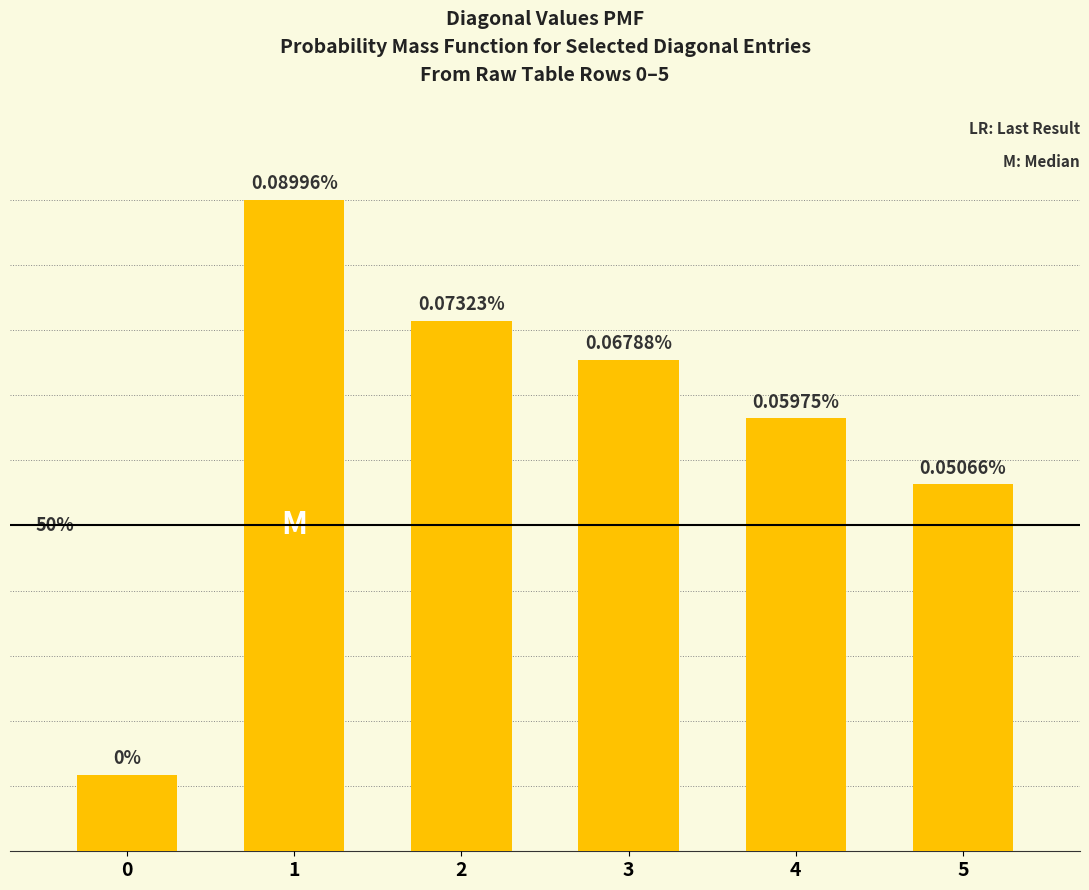

Does the chart contain any negative values?

No